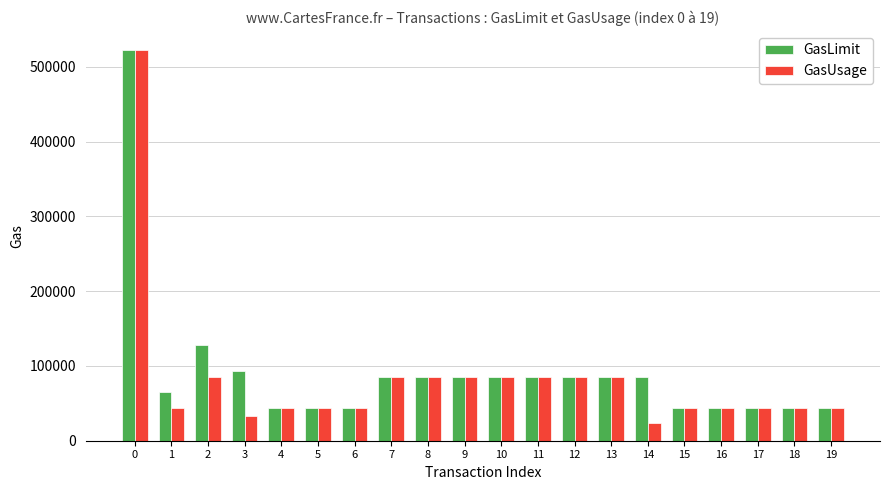

Which series has the largest range (max minus min)?

GasUsage